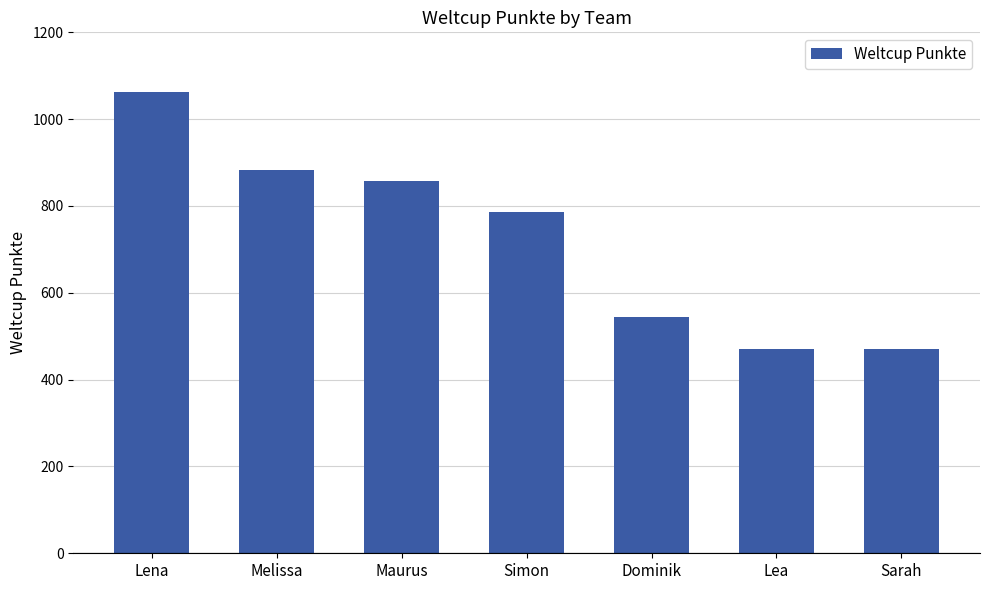

Reading left to right, list all the values displayed in this chart.

Lena=1063	Melissa=884	Maurus=857	Simon=786	Dominik=544	Lea=471	Sarah=471